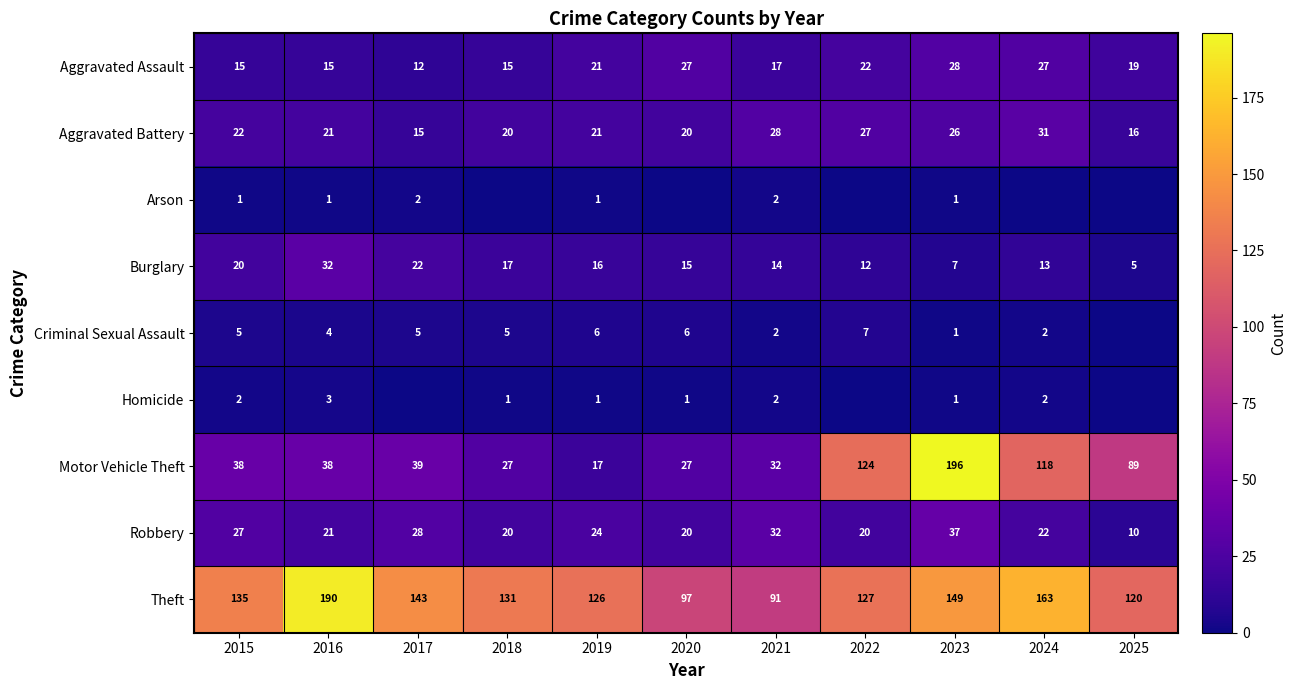

At which label does Aggravated Assault reach its peak?

2023